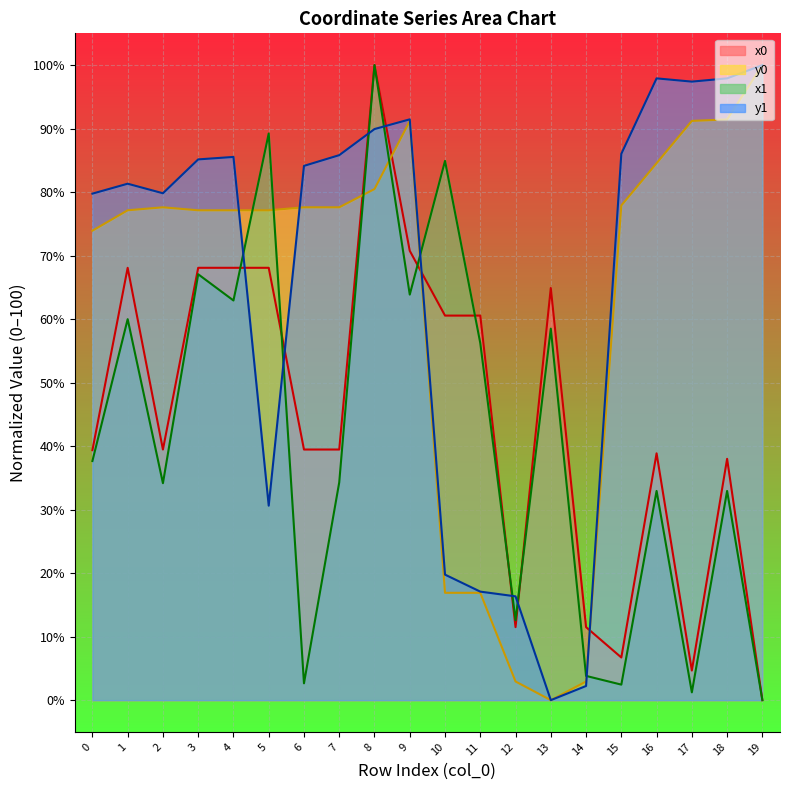

What is the greatest value displayed?

100.0